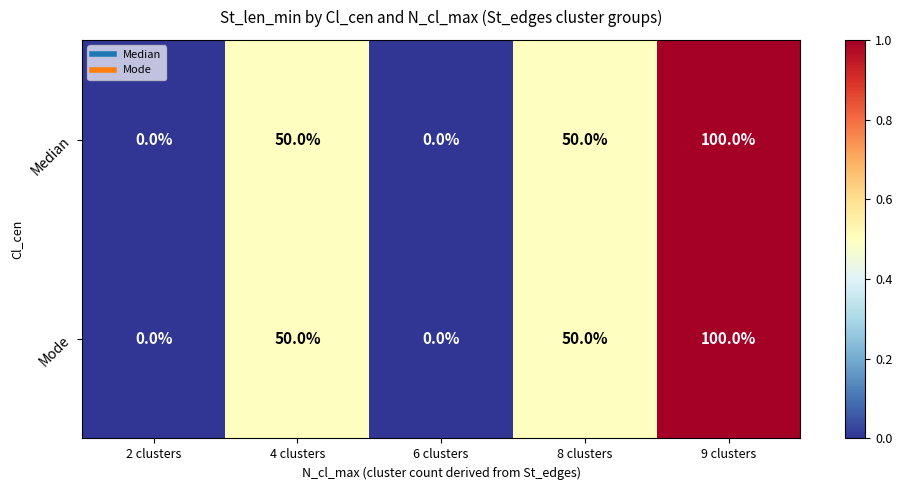

Count the Mode values in the range 0 to 50.

4